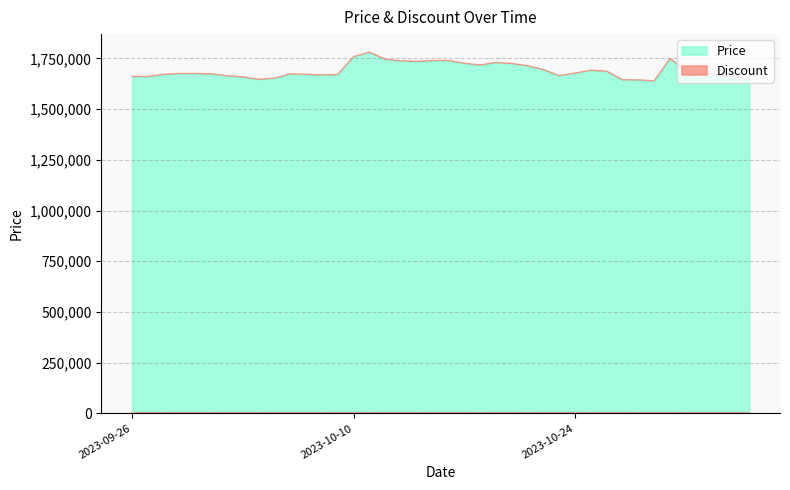

What is the smallest value displayed?

0